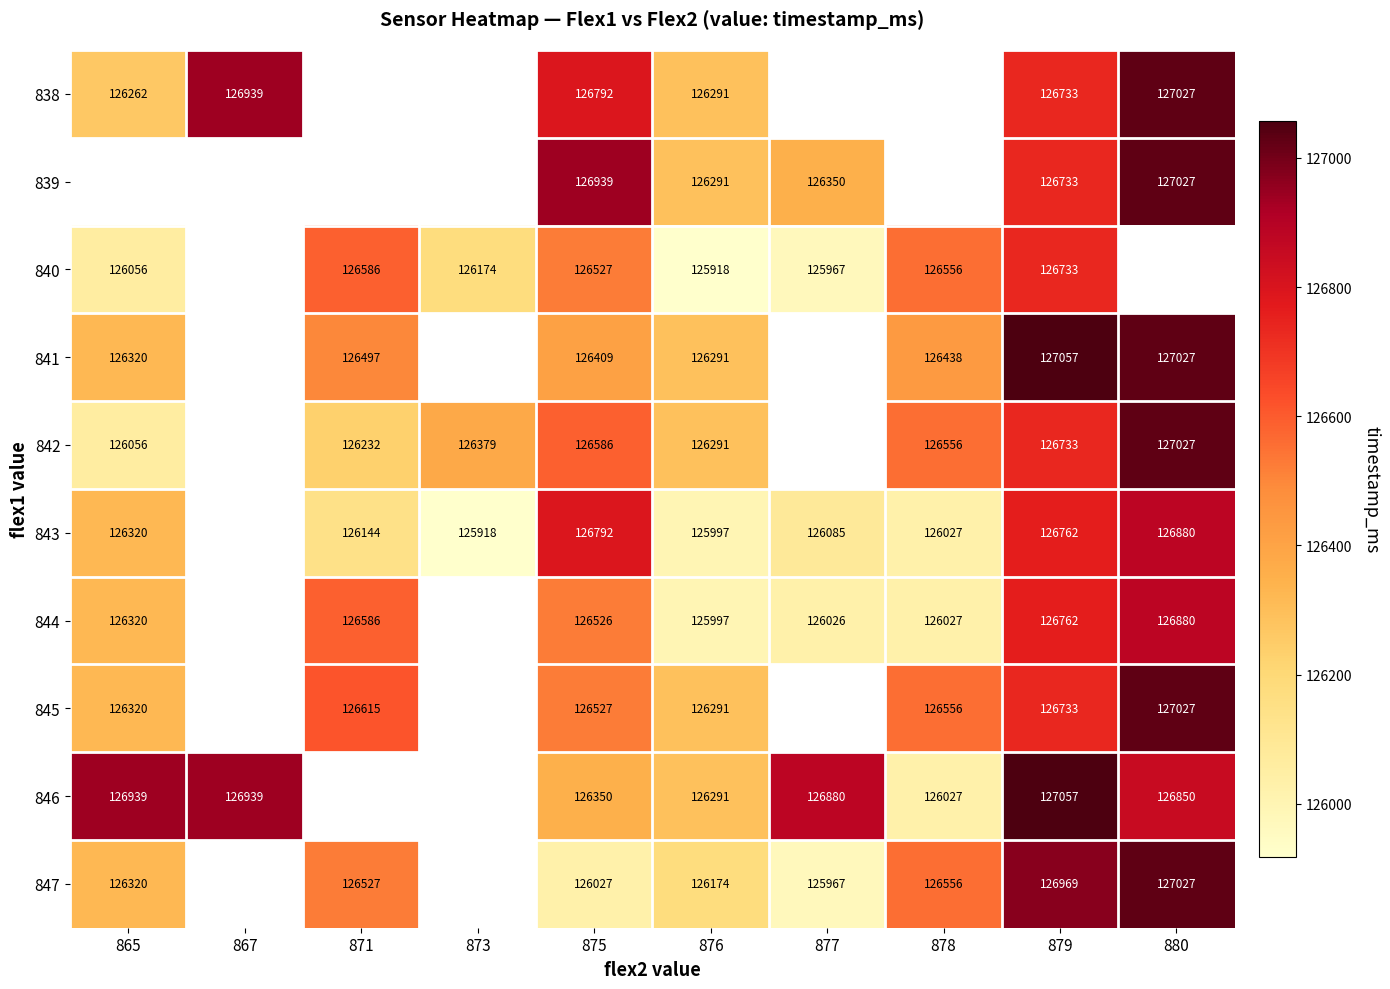

True or false: 846 has a value of 42142 at 880.

False